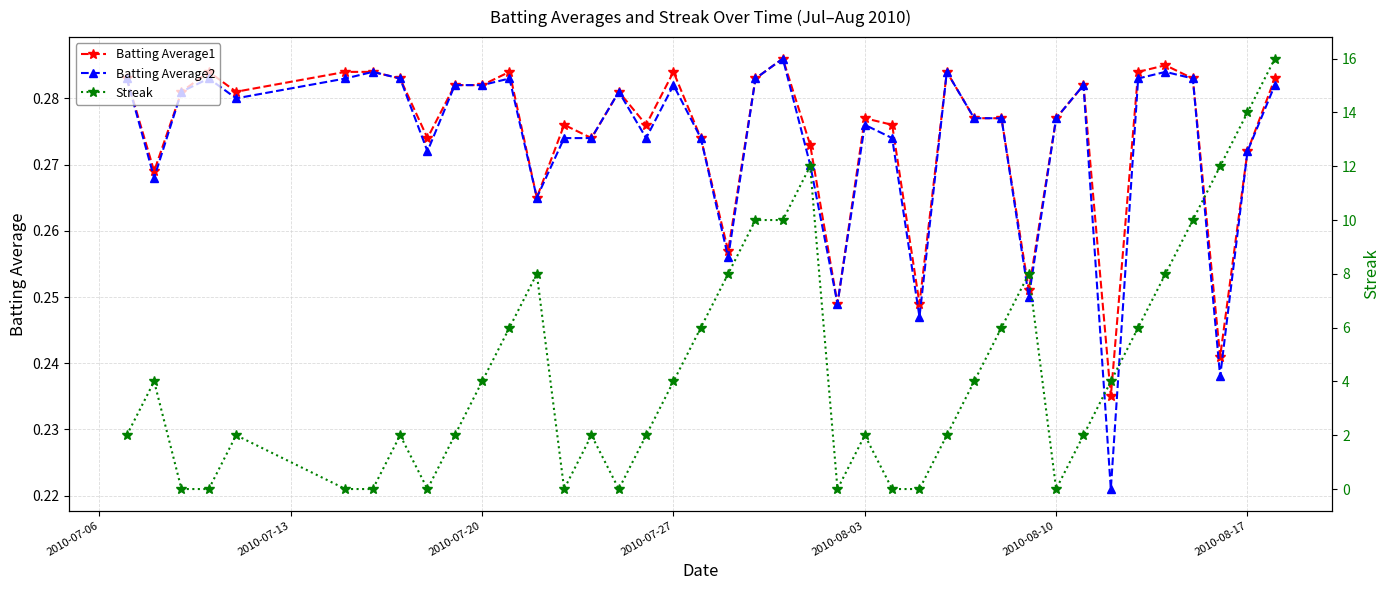

Count the Streak values in the range 0 to 8.

33